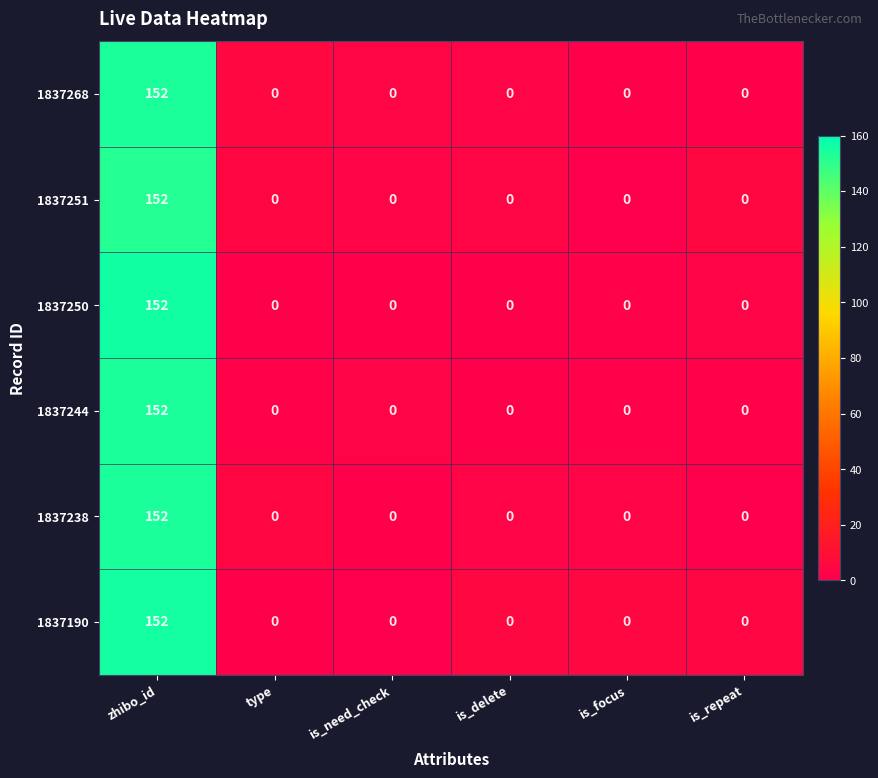

What is the smallest value displayed?

0